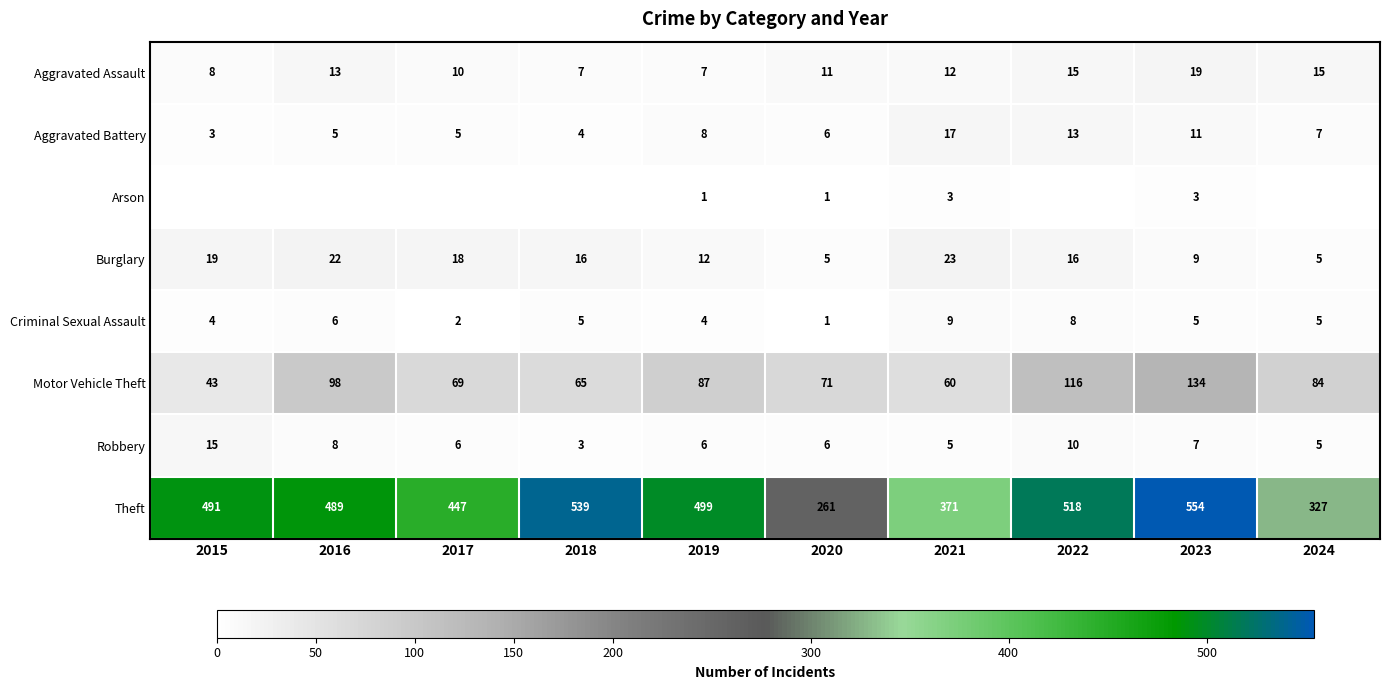

Which label corresponds to the smallest value in the chart?

2015